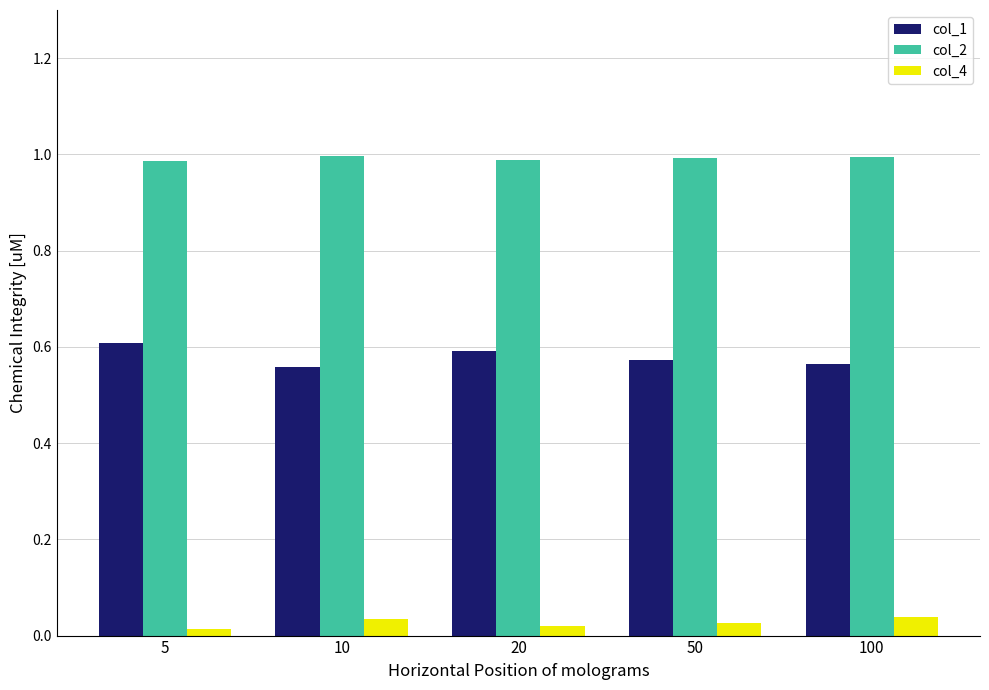

Rank the series by their average value, from highest to lowest.

col_2, col_1, col_4